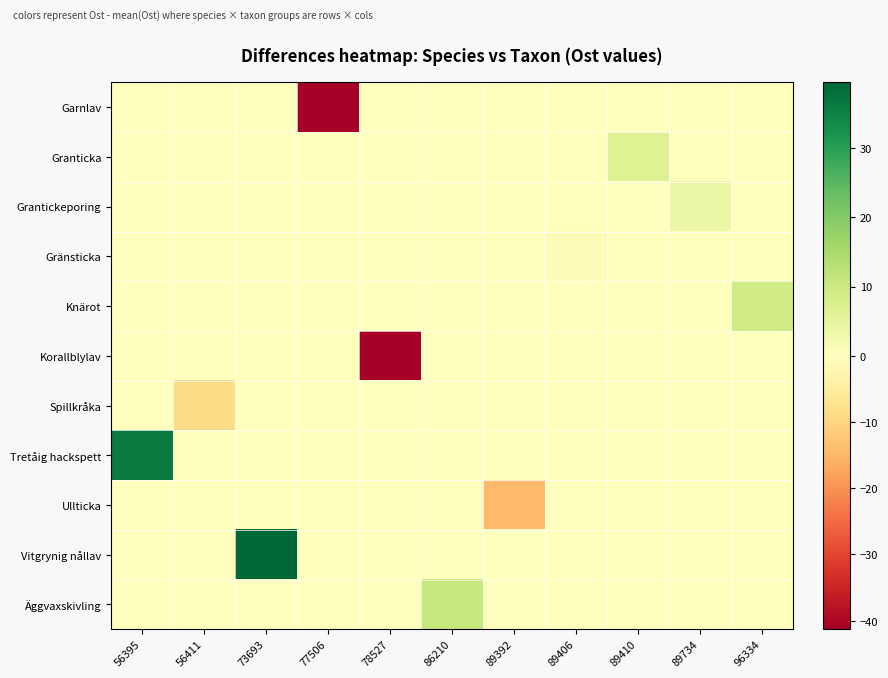

What is the spread (max minus min) of values at 89392?

14.3